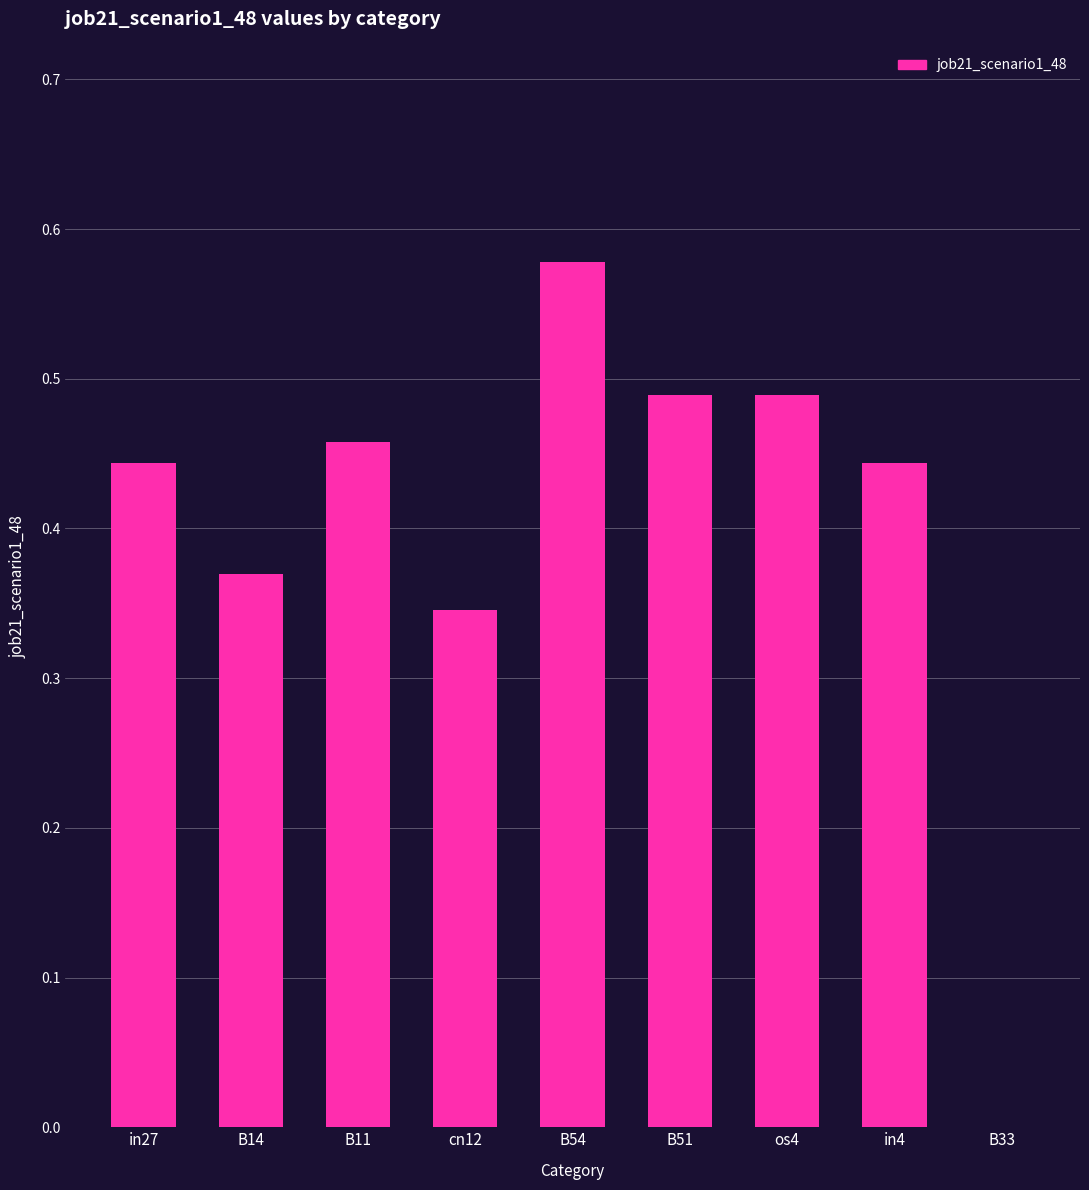

Are the bars grouped side by side (vs. stacked)?

No